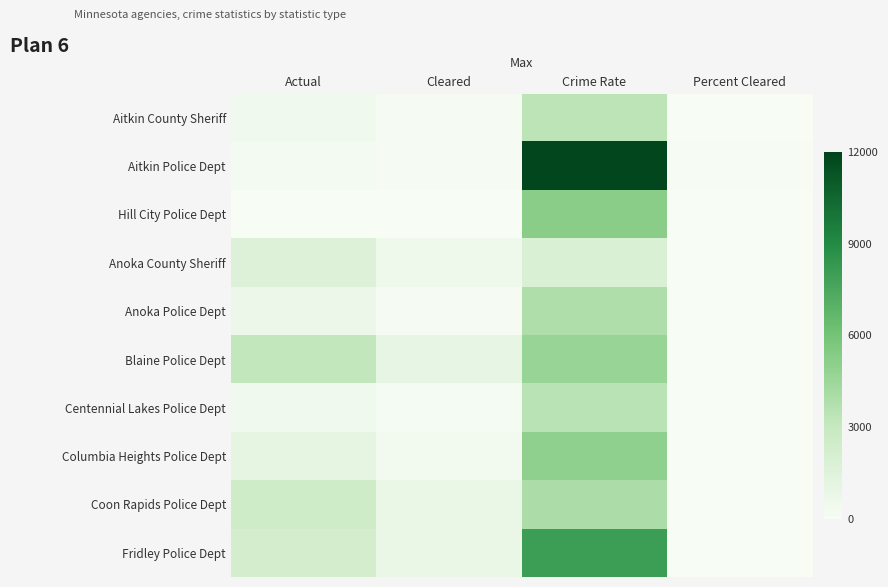

Reading left to right, extract all data points from this chart.

Aitkin County Sheriff: Actual=432.0	Cleared=99.0	Crime Rate=3332.0	Percent Cleared=22.9
Aitkin Police Dept: Actual=232.0	Cleared=127.0	Crime Rate=11873.0	Percent Cleared=54.7
Hill City Police Dept: Actual=30.0	Cleared=6.0	Crime Rate=5217.0	Percent Cleared=20.0
Anoka County Sheriff: Actual=1597.0	Cleared=535.0	Crime Rate=1816.0	Percent Cleared=33.5
Anoka Police Dept: Actual=678.0	Cleared=97.0	Crime Rate=3862.0	Percent Cleared=14.3
Blaine Police Dept: Actual=3146.0	Cleared=957.0	Crime Rate=4646.0	Percent Cleared=30.4
Centennial Lakes Police Dept: Actual=406.0	Cleared=186.0	Crime Rate=3463.0	Percent Cleared=45.8
Columbia Heights Police Dept: Actual=1059.0	Cleared=315.0	Crime Rate=4986.0	Percent Cleared=29.7
Coon Rapids Police Dept: Actual=2507.0	Cleared=751.0	Crime Rate=3974.0	Percent Cleared=30.0
Fridley Police Dept: Actual=2245.0	Cleared=825.0	Crime Rate=8041.0	Percent Cleared=36.7